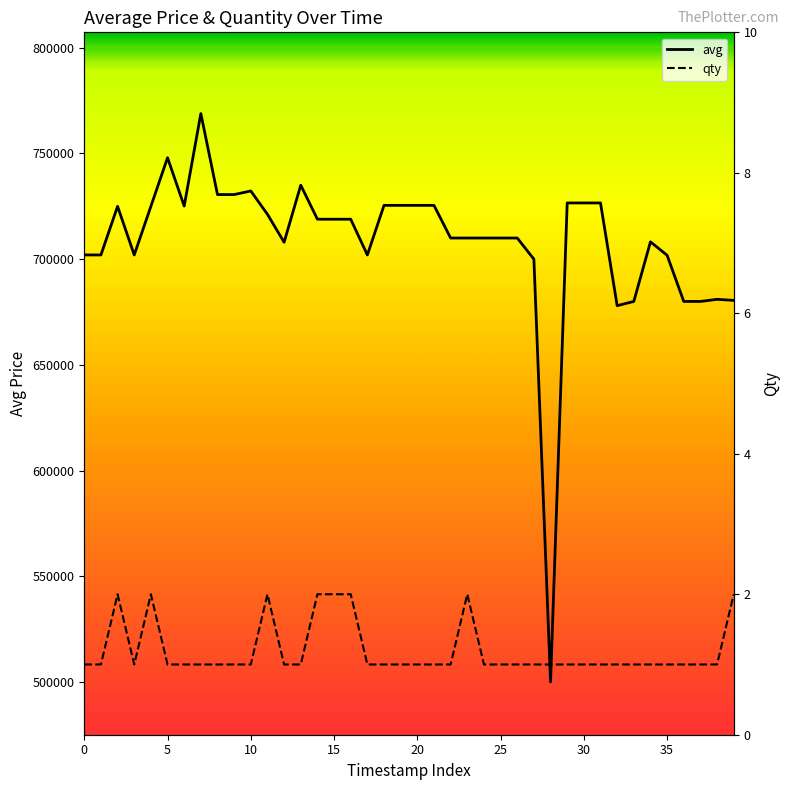

How many values in the avg series are below 718907?

20